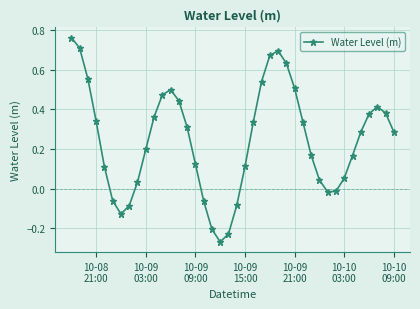

What is the difference between the second highest and second lowest values?

0.9